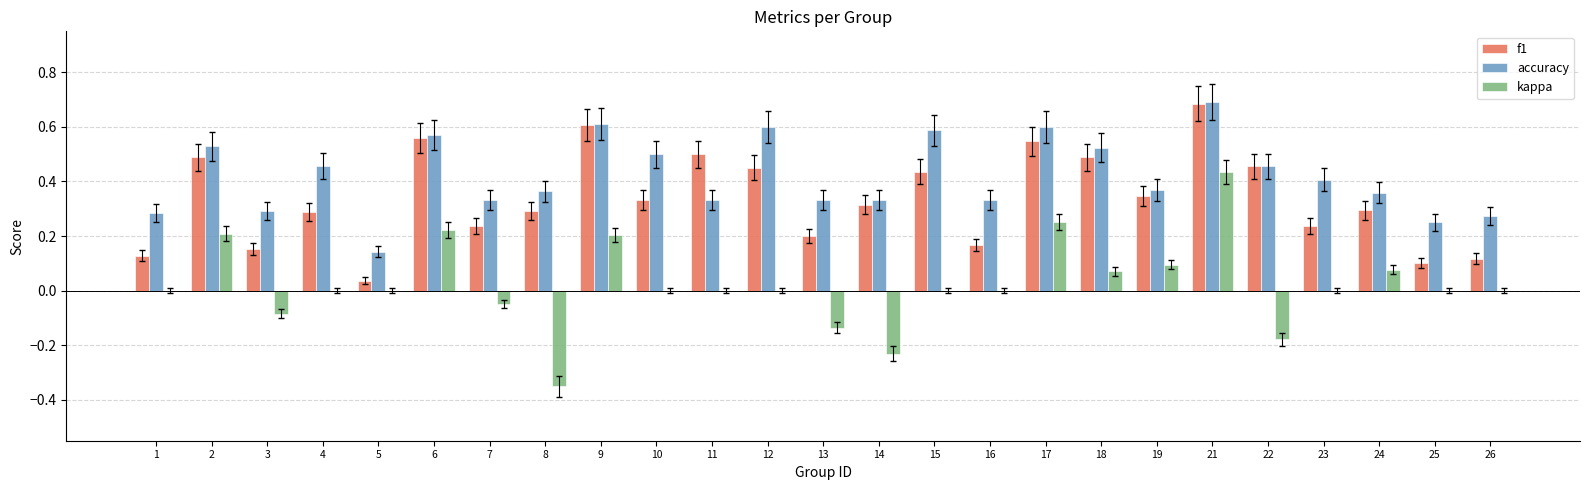

True or false: kappa has a value of -0.1 at 13.

True